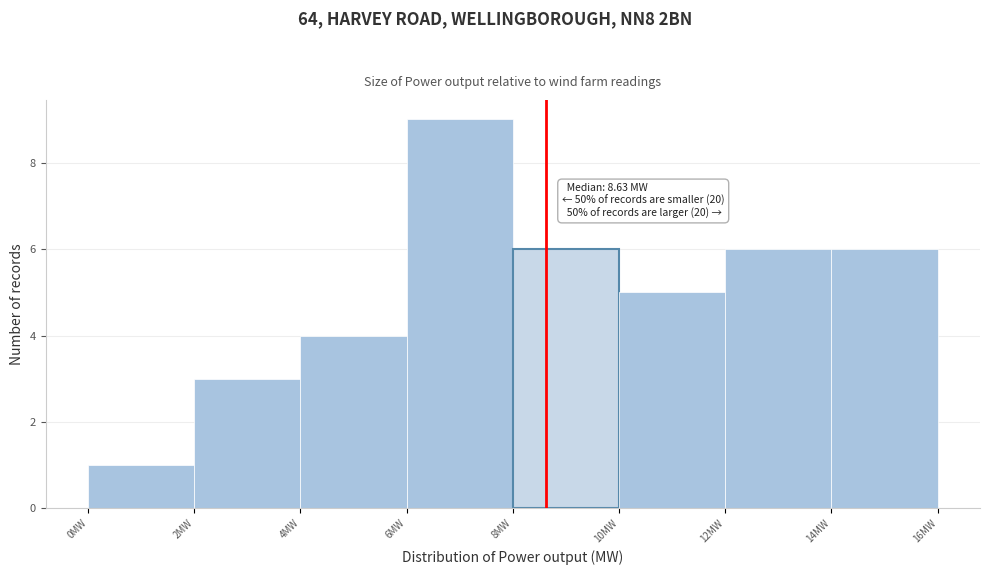

Which range on the x-axis has the tallest bar?

6 to 8